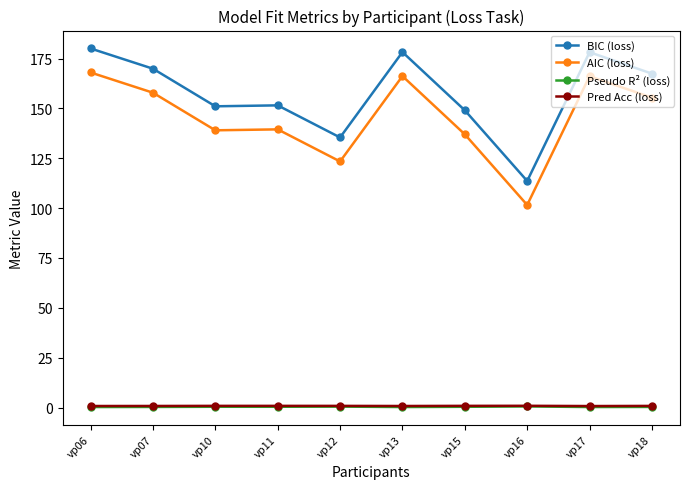

Does the chart display data point markers on the line(s)?

Yes